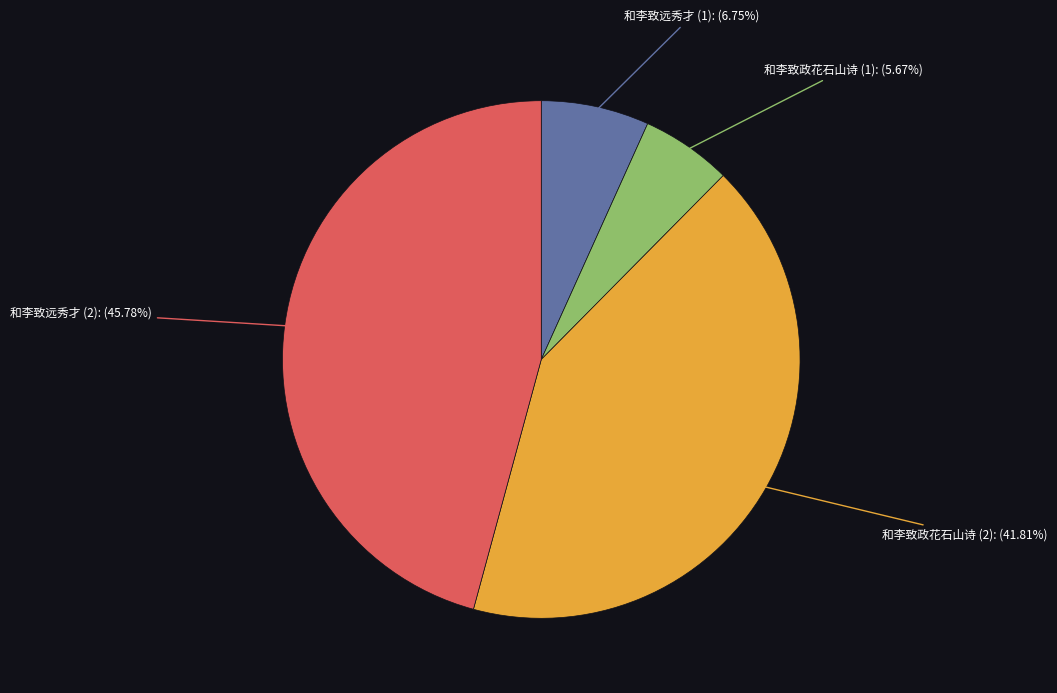

Is there any slice that represents more than half of the pie?

No